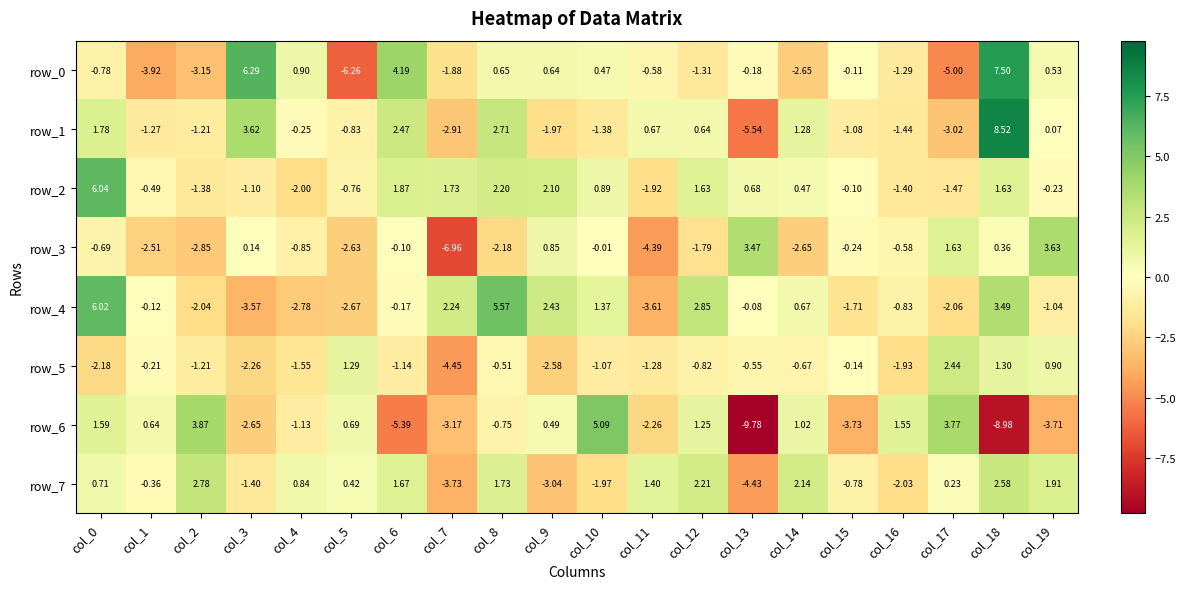

Is the value of row_4 at col_9 greater than the value of row_3 at col_19?

No